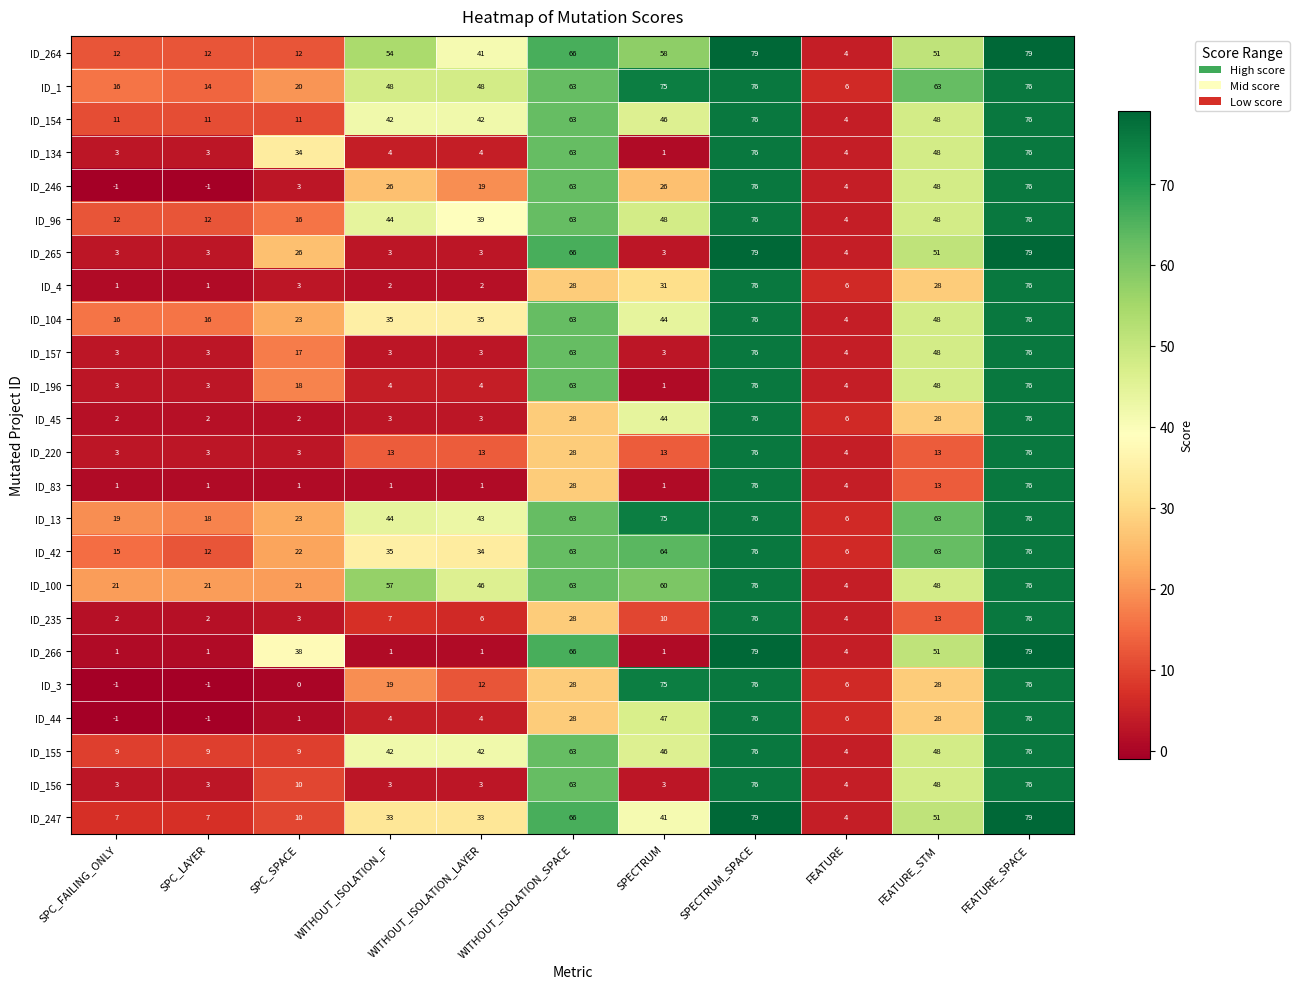

What is the average value of the ID_96 series?

40